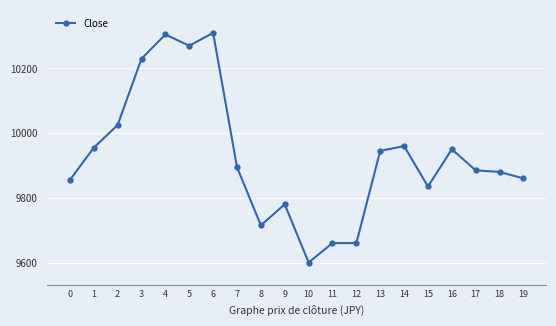

Does the chart display data point markers on the line(s)?

Yes